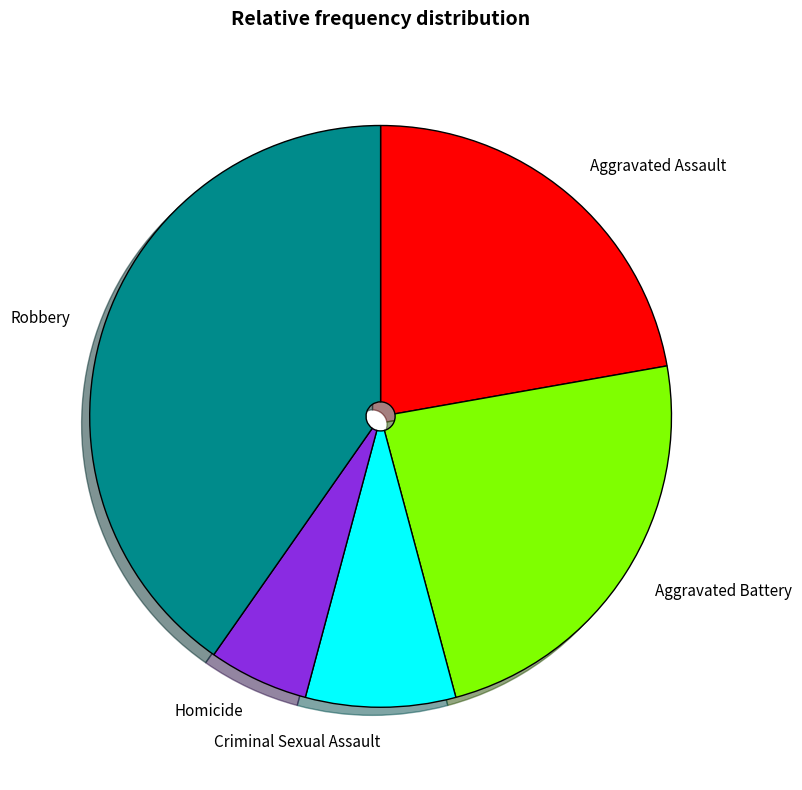

Is the sum of Aggravated Assault and Homicide greater than half?

No